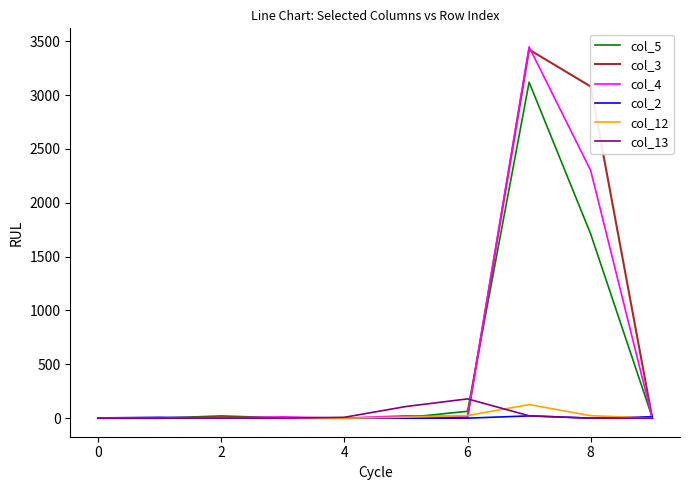

Which series has the widest spread of values?

col_4